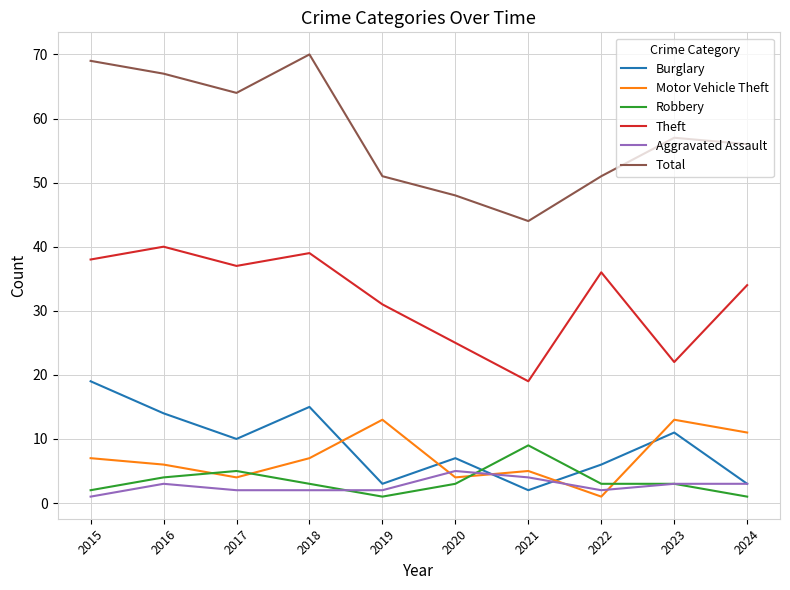

What is the average value of the Robbery series?

3